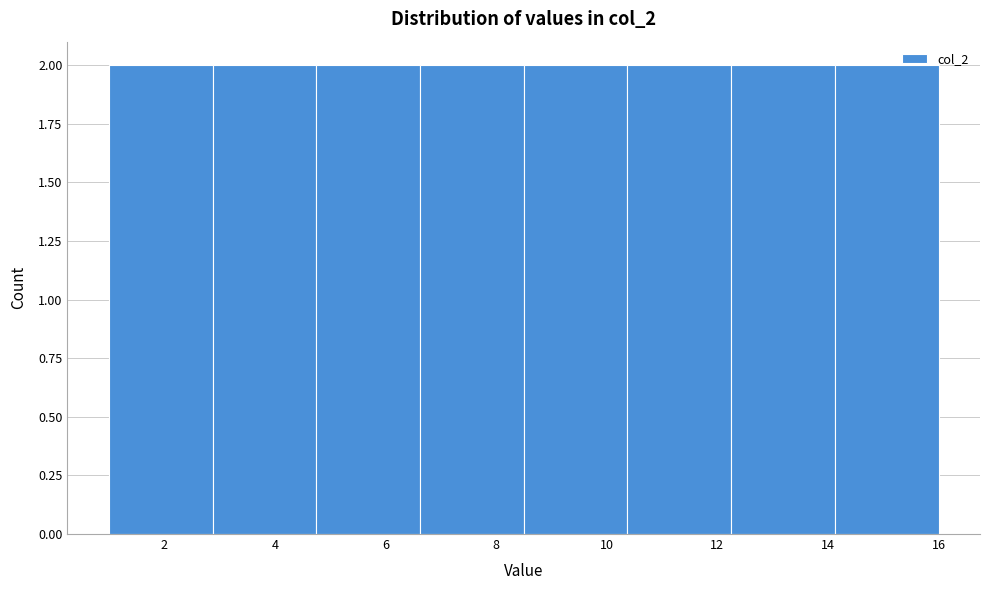

Reading left to right, list every bar in this chart as the range it spans on the x-axis followed by its height. Neither the bar edges nor the heights are printed on the chart, so give them approximately, as read against the axes.

1.0 to 2.8: 2
2.8 to 4.8: 2
4.8 to 6.6: 2
6.6 to 8.6: 2
8.6 to 10.4: 2
10.4 to 12.2: 2
12.2 to 14.2: 2
14.2 to 16.0: 2